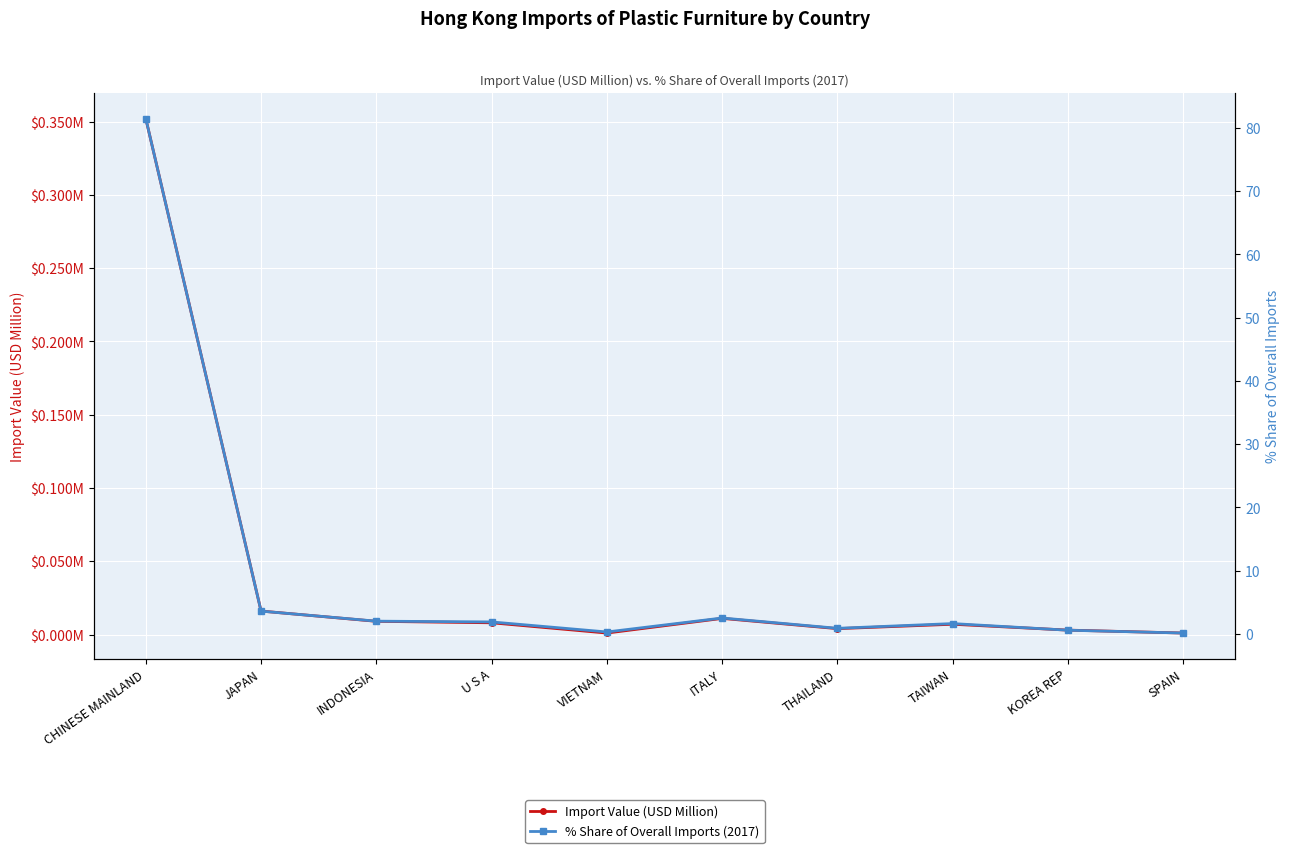

What is the total value across all series at ITALY?

2.5